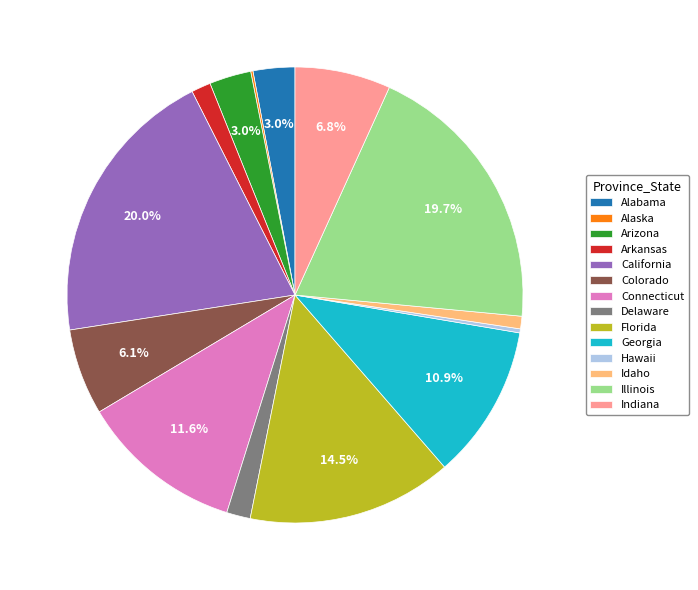

Which has a higher value, Hawaii or Idaho?

Idaho